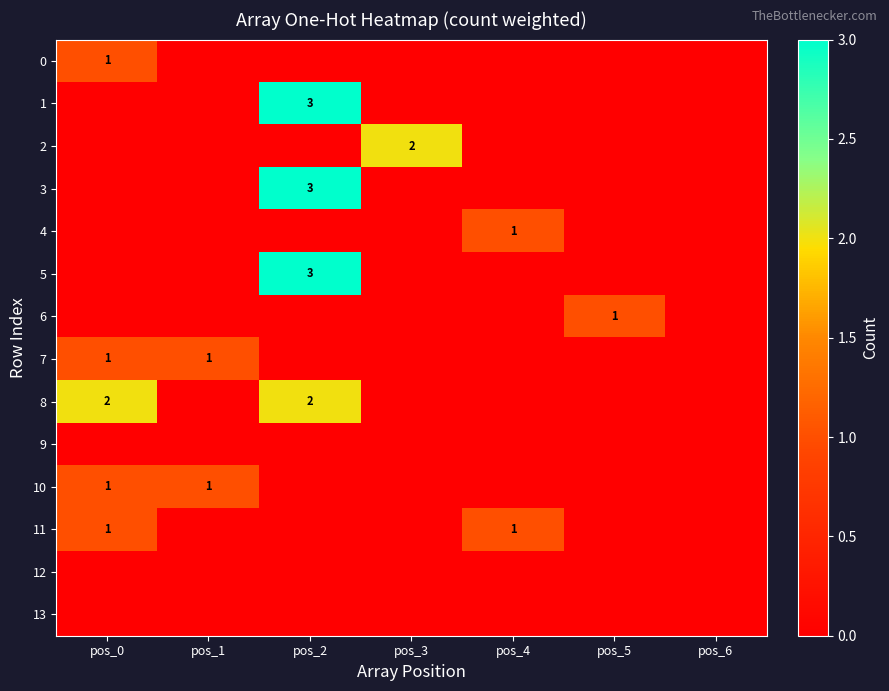

Count the number of data series in this chart.

14